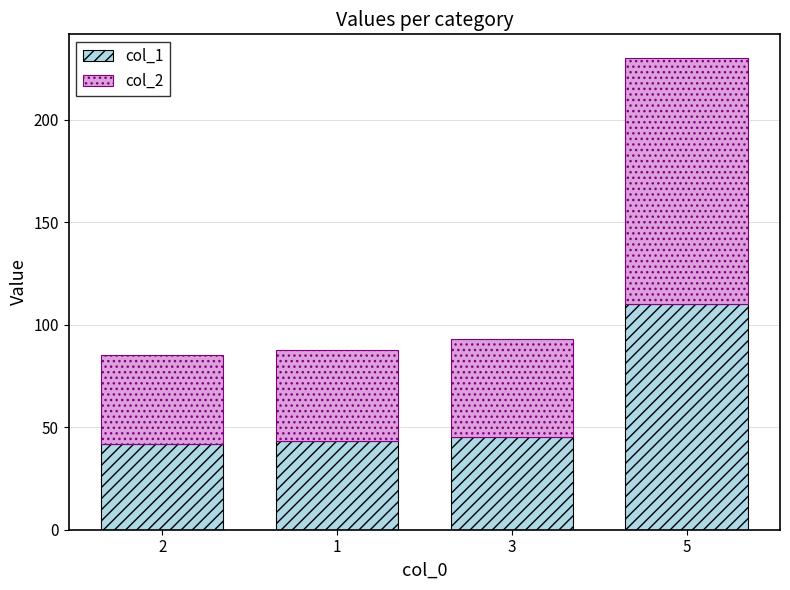

Which category has the highest value in the col_1 series?

5